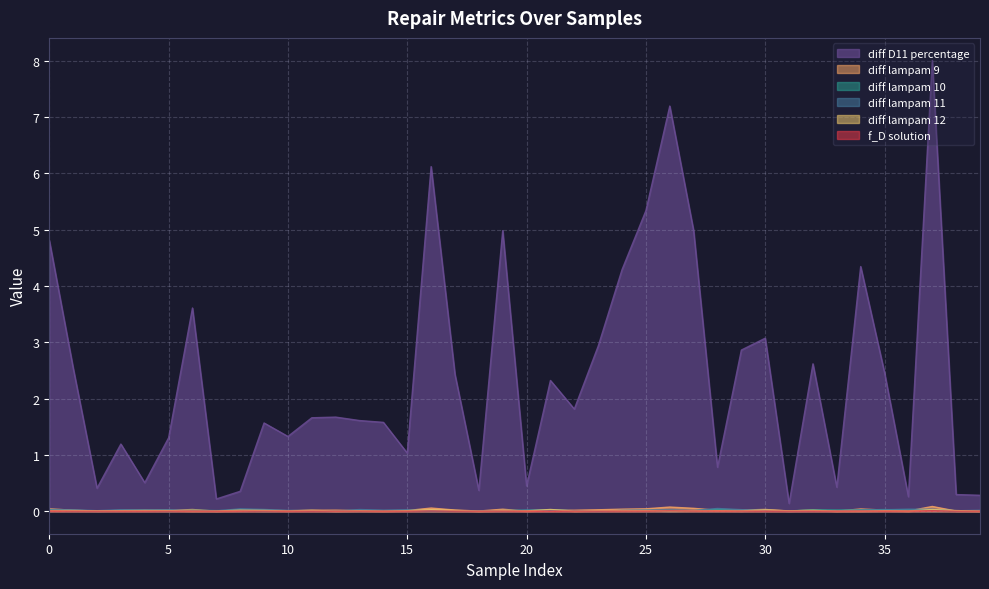

Which has a higher value, 4 or 27?

27